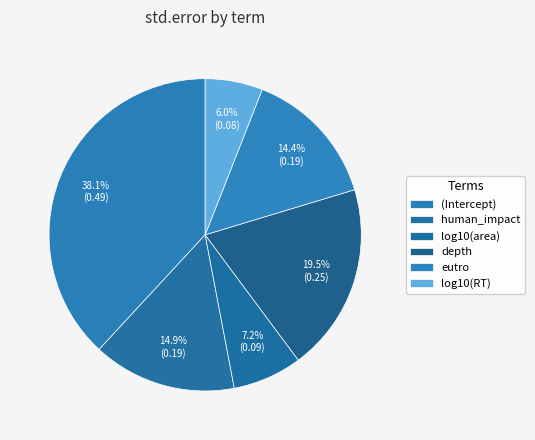

To the nearest percent, what is the combined percentage of human_impact and depth?

34%